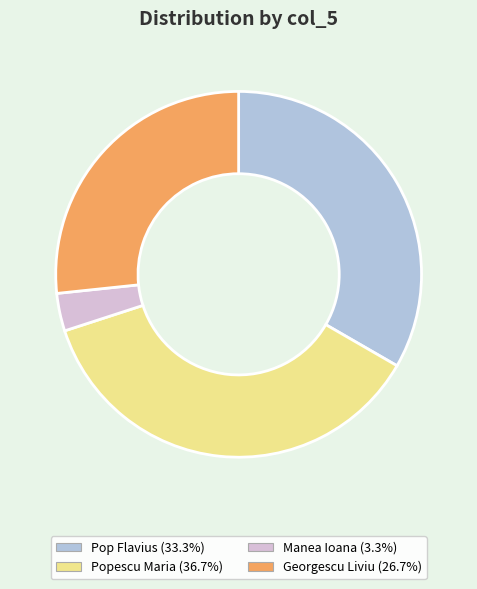

Count the number of slices in the pie.

4